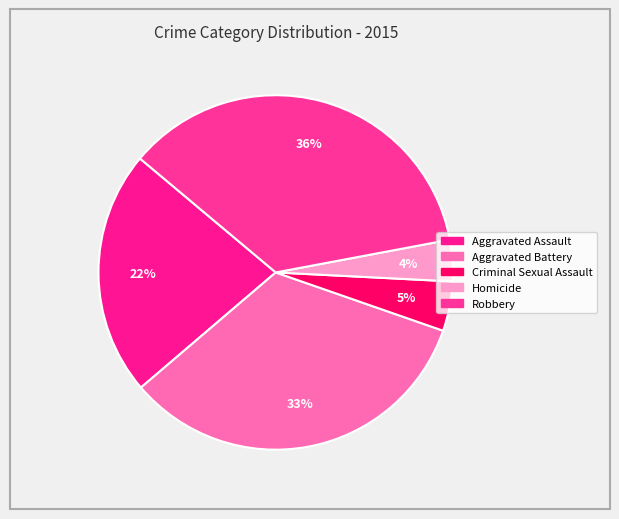

Which category has the biggest portion of the pie?

Robbery